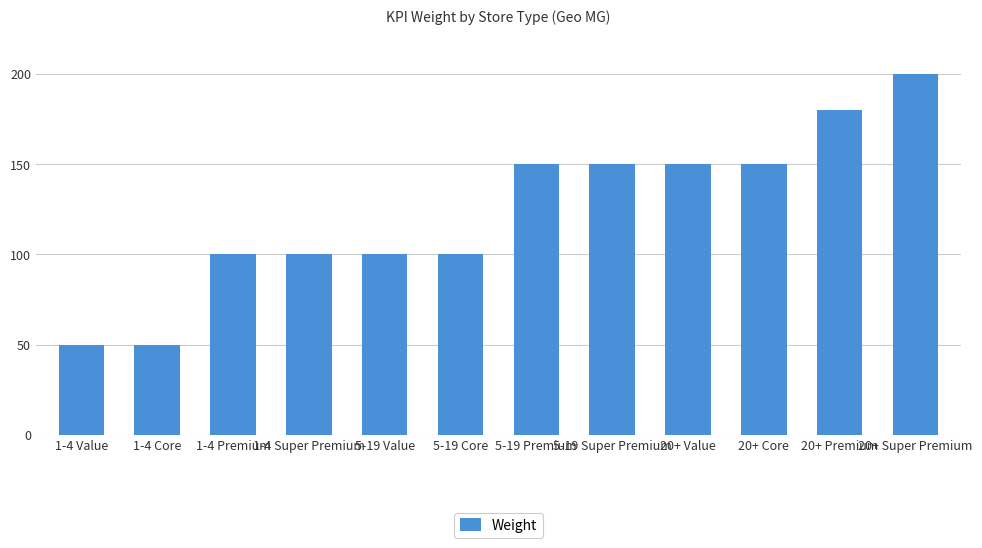

What is the difference between the values at 5-19 Core and 20+ Super Premium?

100